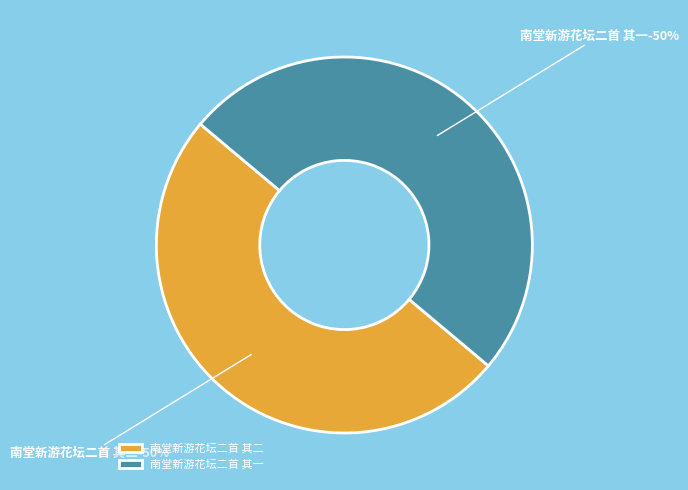

Which category has the biggest portion of the pie?

南堂新游花坛二首 其一